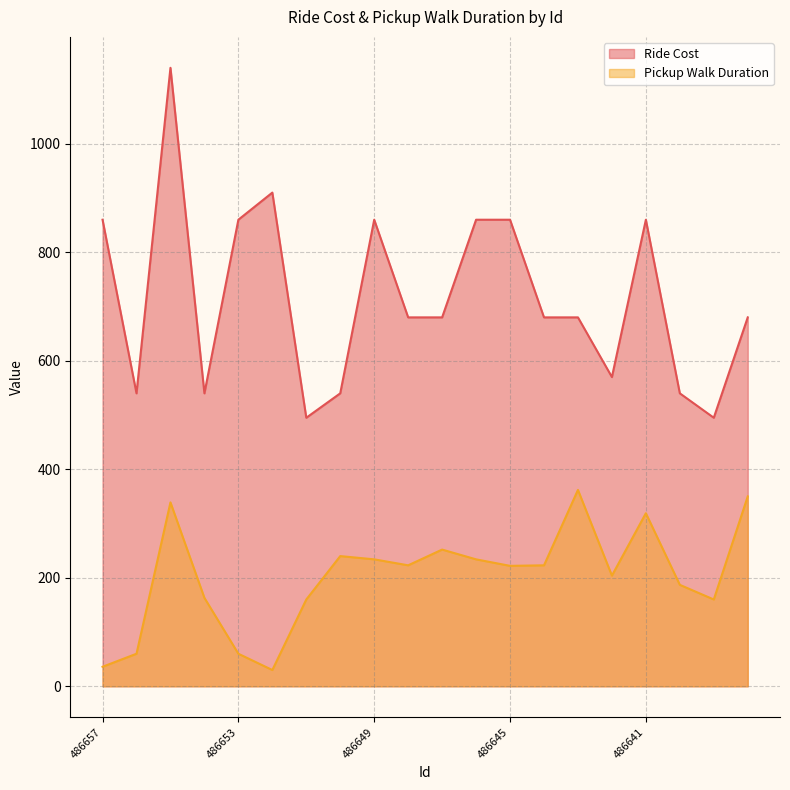

What is the maximum value for Pickup Walk Duration?

362